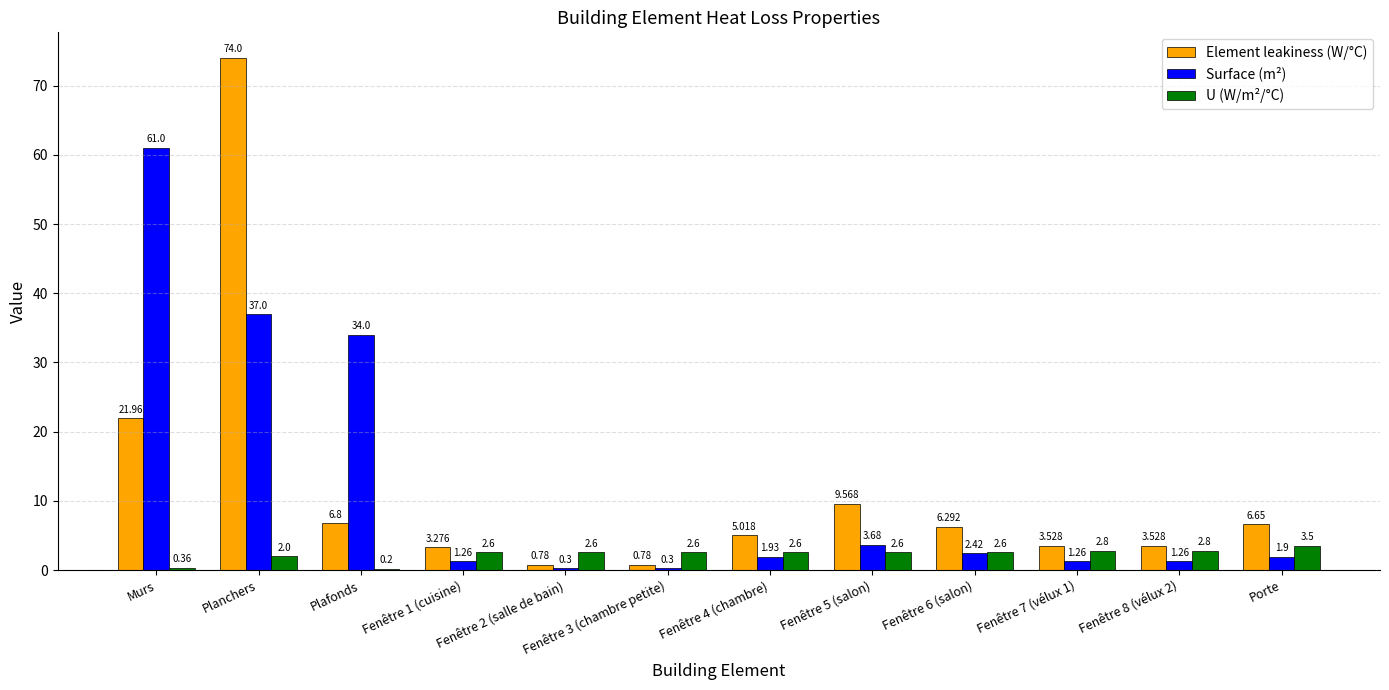

At which category is the sum across all series the highest?

Planchers